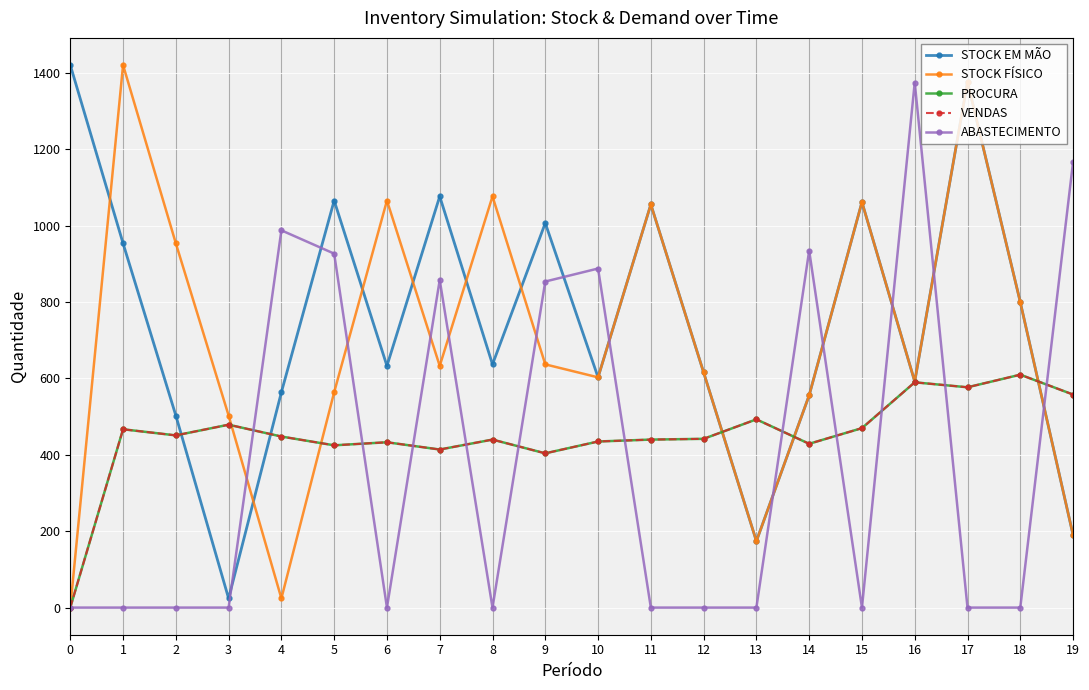

Does the chart have visible grid lines?

Yes